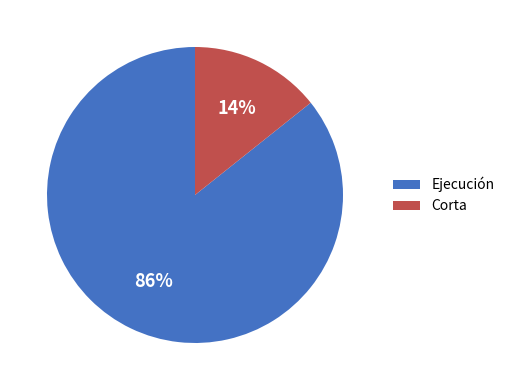

Between Corta and Ejecución, which is larger?

Ejecución